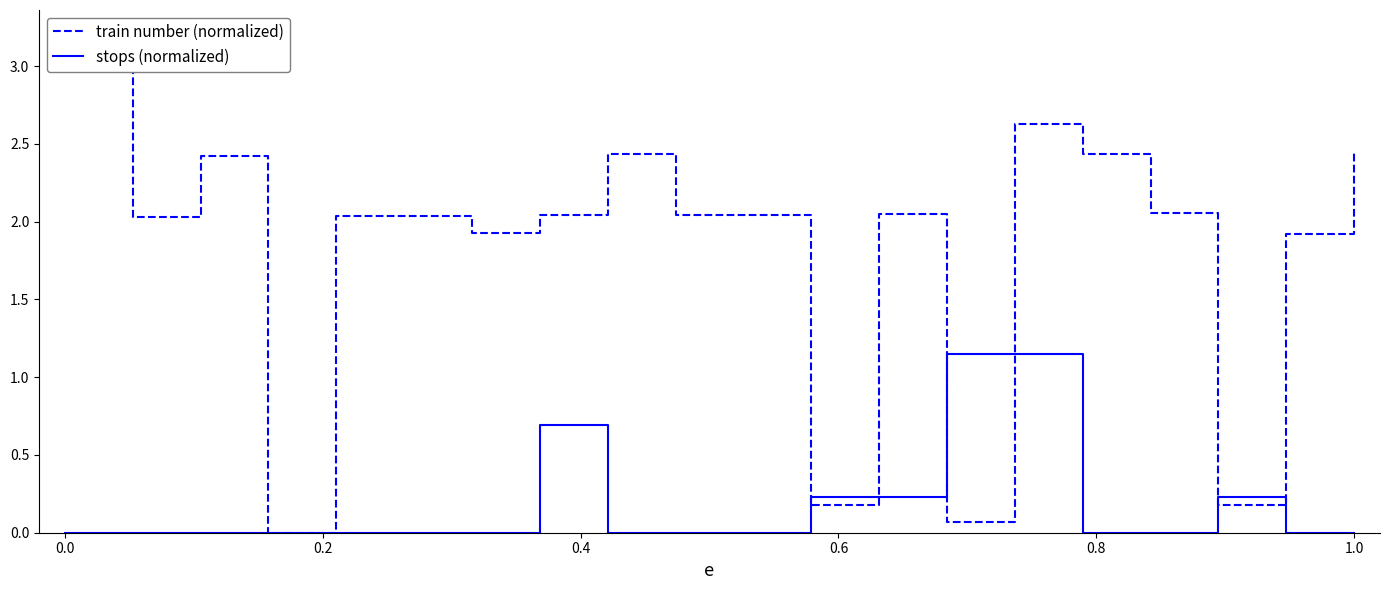

What are all the series names shown in the legend?

train number (normalized), stops (normalized)